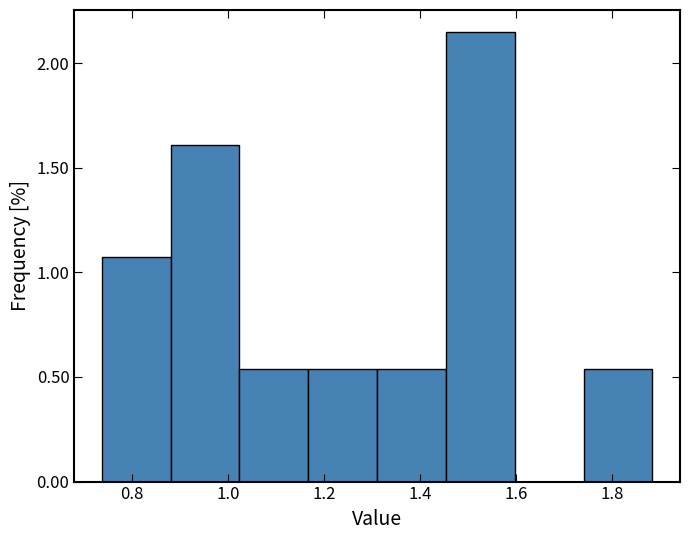

How tall is the bar that spans 1.02 to 1.16 on the x-axis? Neither the bar edges nor the heights are printed on the chart, so give them approximately, as read against the axes.

0.55